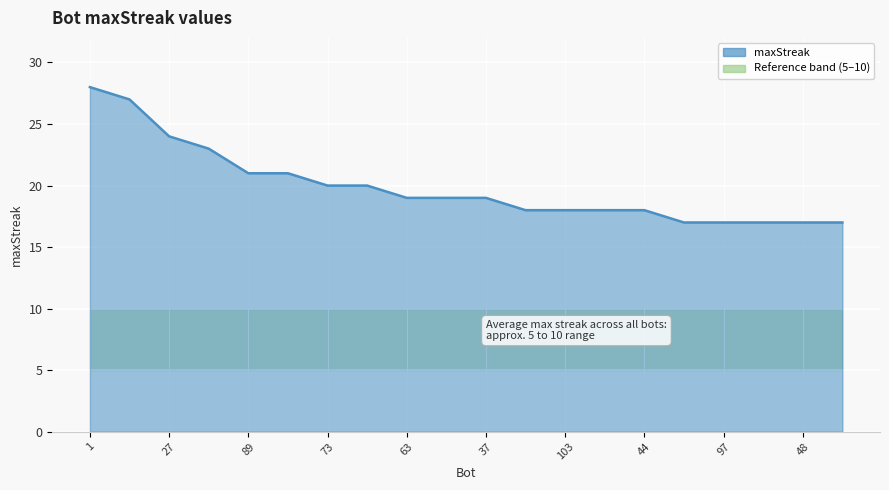

Reading right to left, transcribe all the data shown in this chart.

17	17	17	17	17	18	18	18	18	19	19	19	20	20	21	21	23	24	27	28